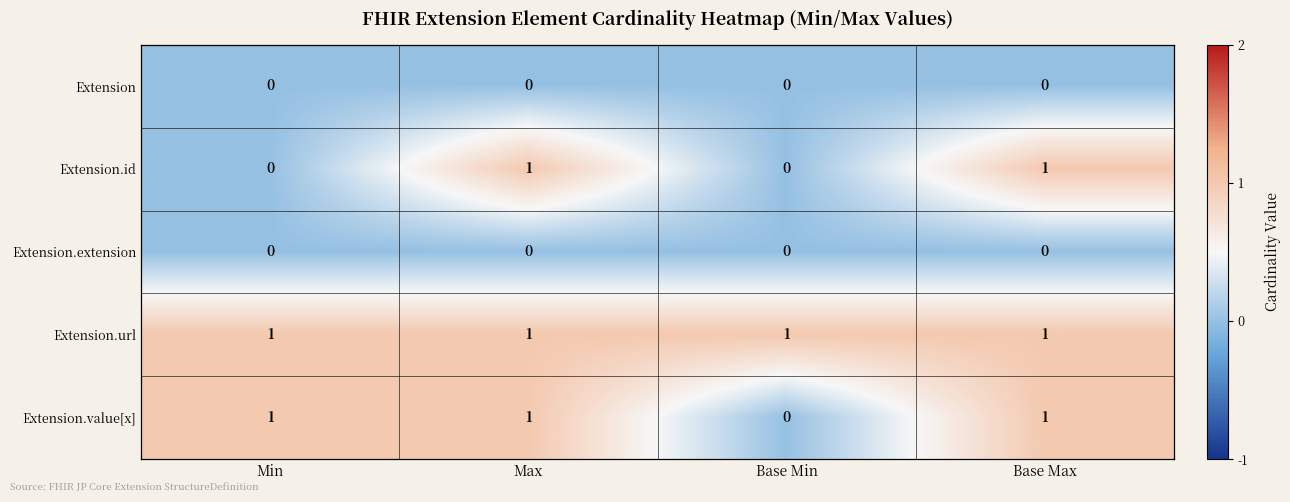

At how many categories does at least one series exceed 0?

4